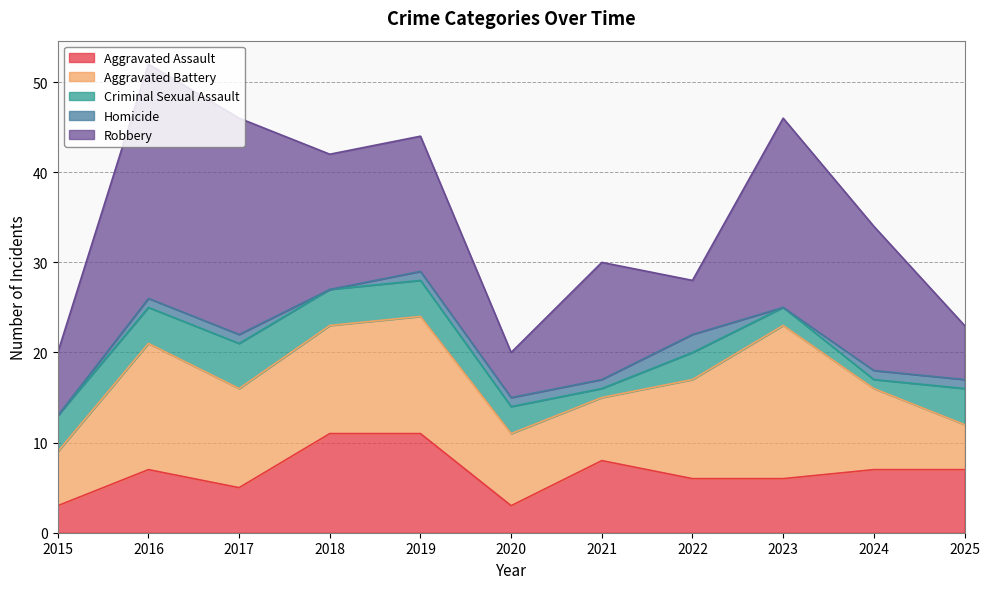

How many lines are shown in the chart?

5